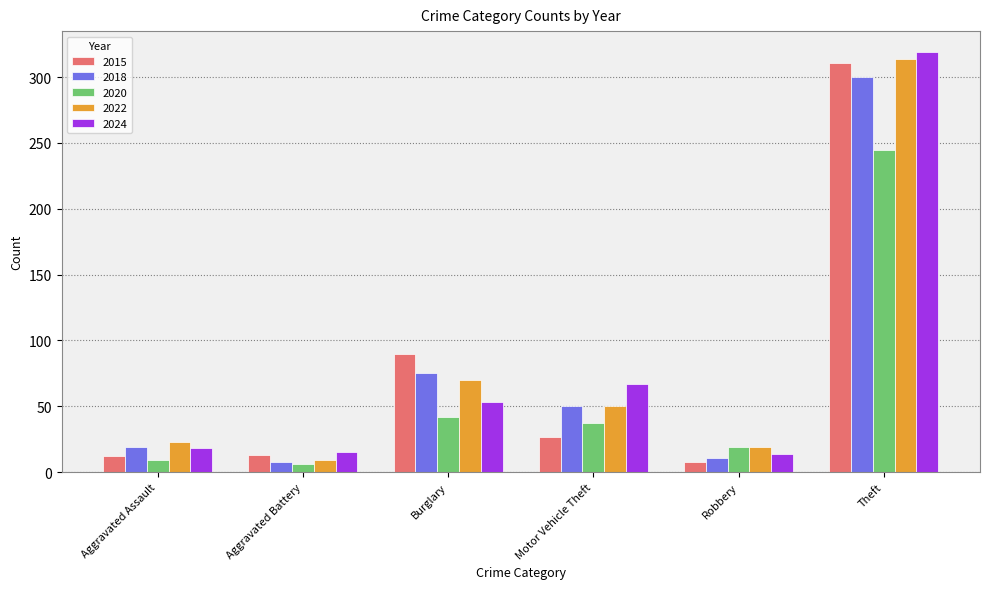

What is the sum of all 2018 values?

463